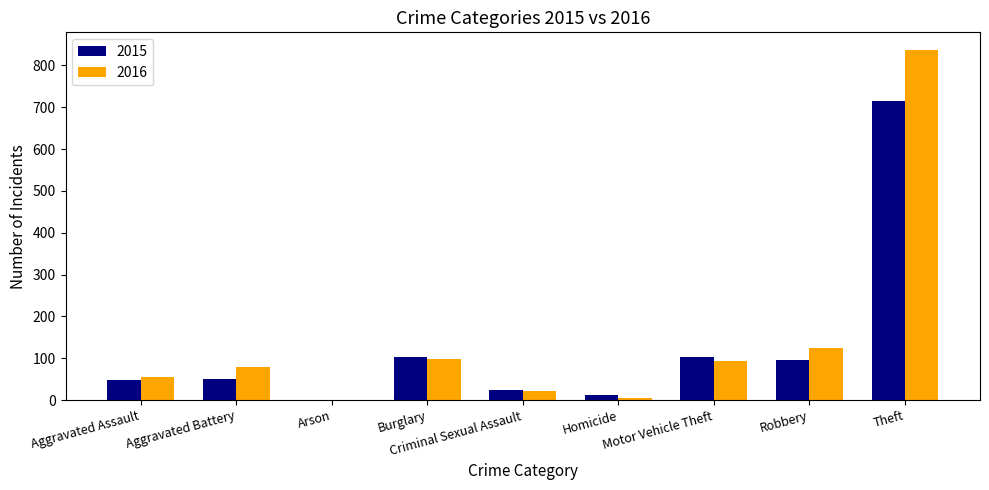

Which category has the highest value in the 2015 series?

Theft